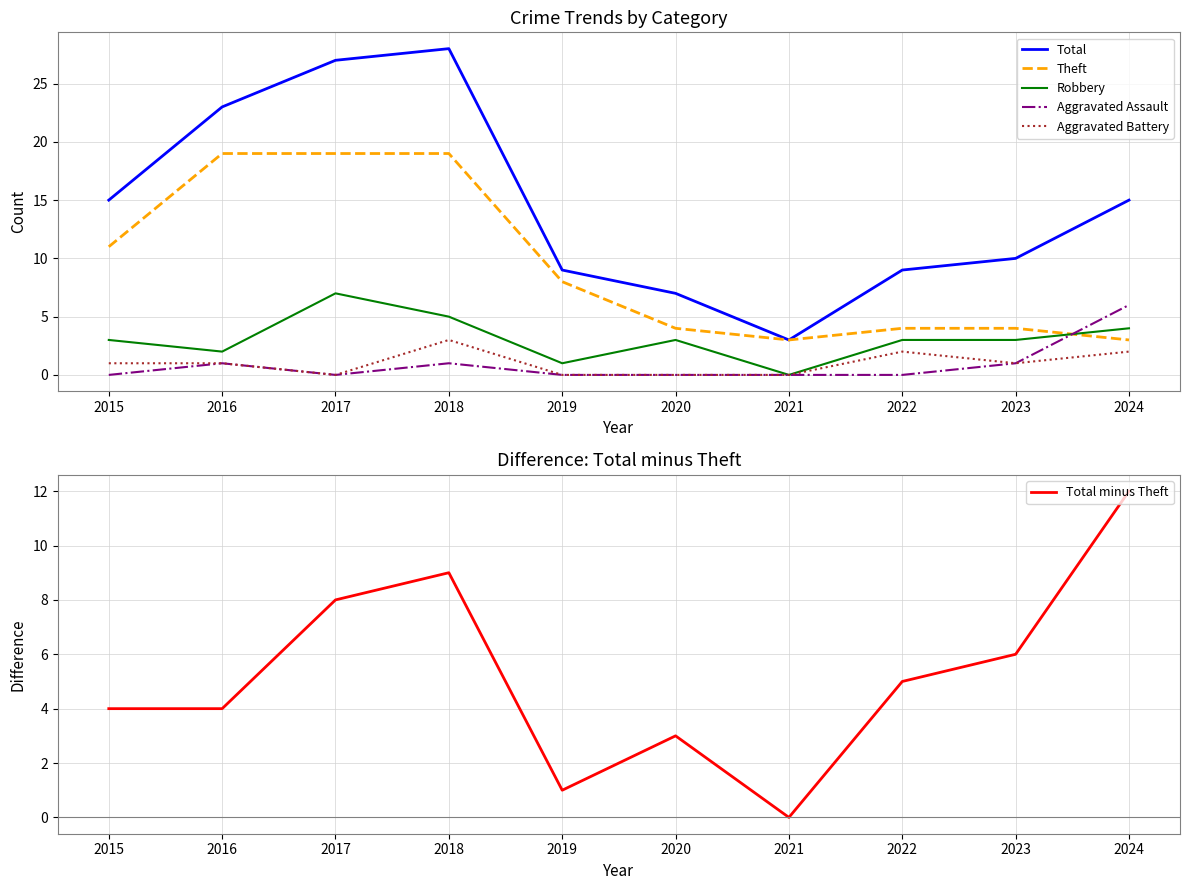

How many positive values does the Total minus Theft series have?

9